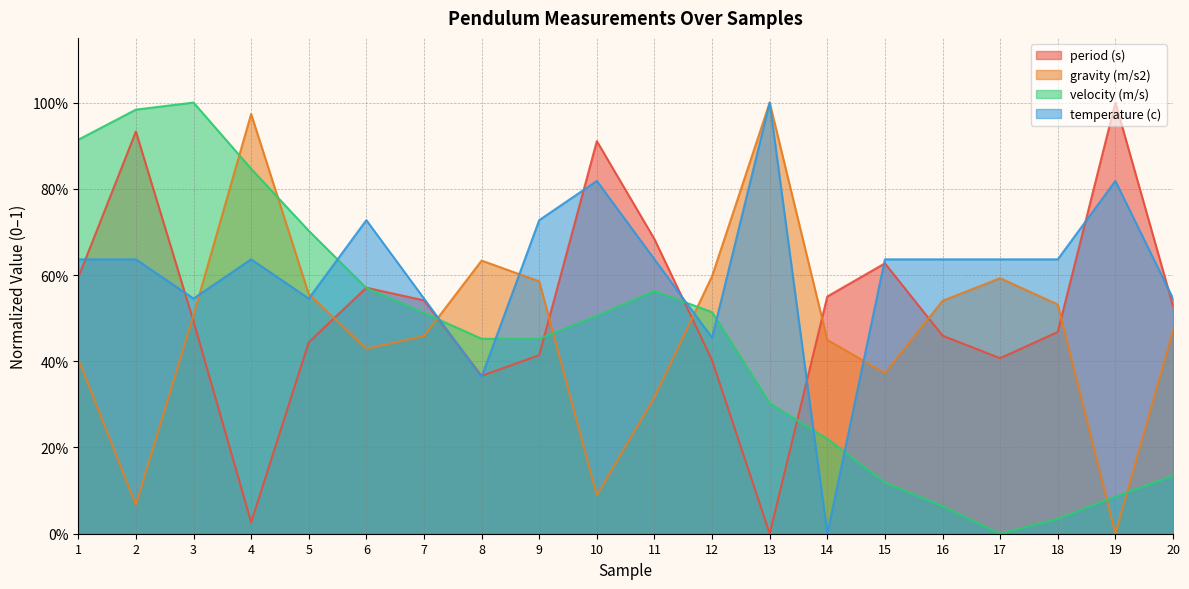

How many times do period (s) and gravity (m/s2) cross each other?

8